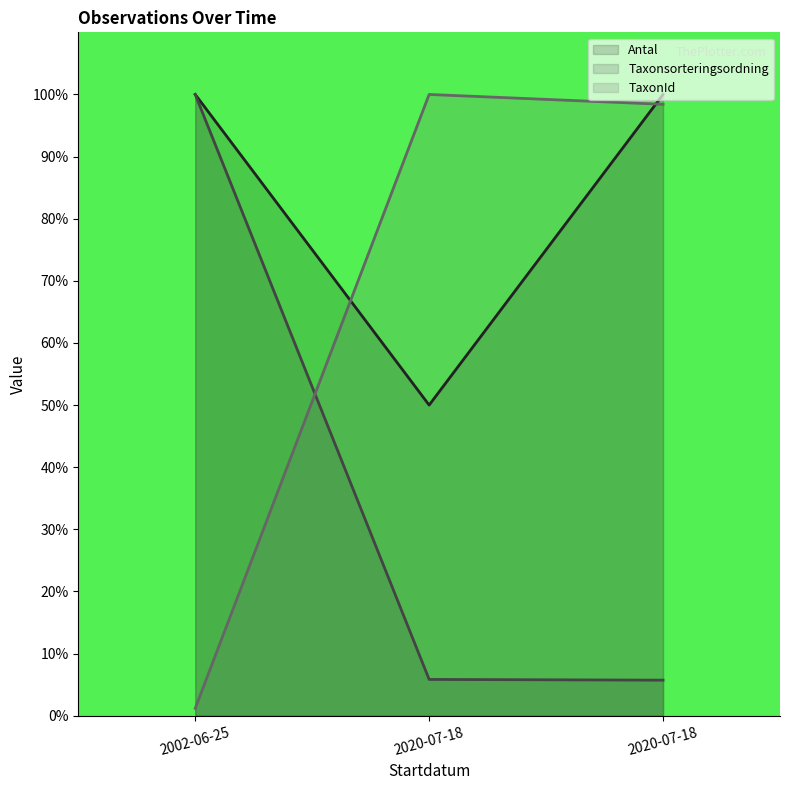

The Antal series shows 65.1 at 2020-07-18. True or false?

False